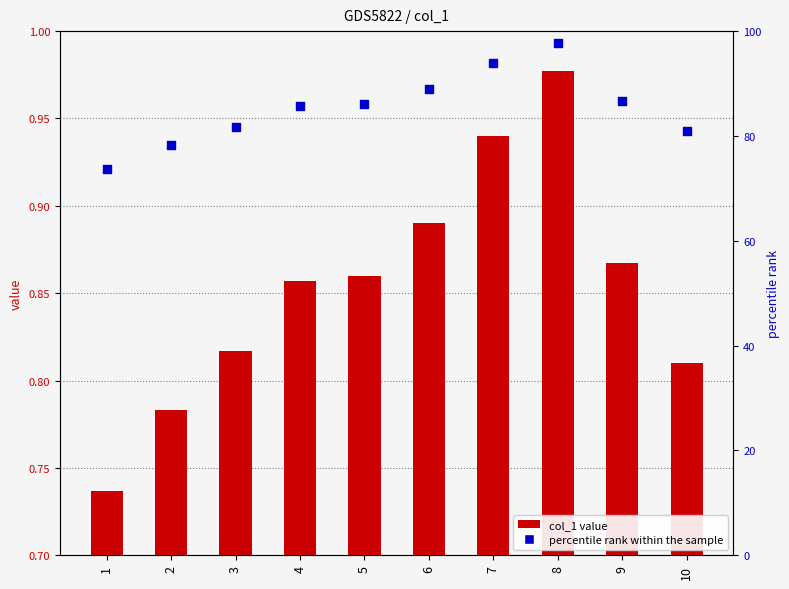

What is the total value across all series at 4?

86.6